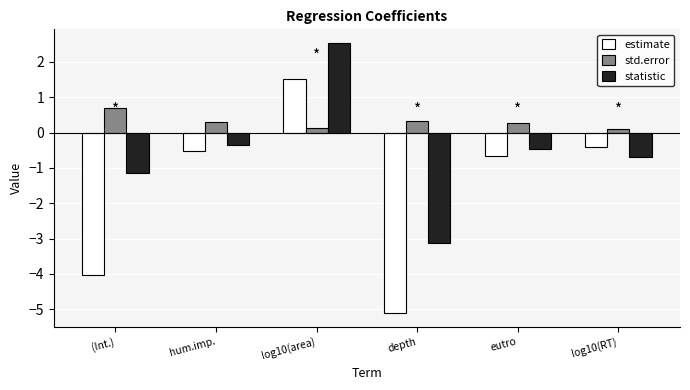

What is the maximum value shown in the chart?

2.5